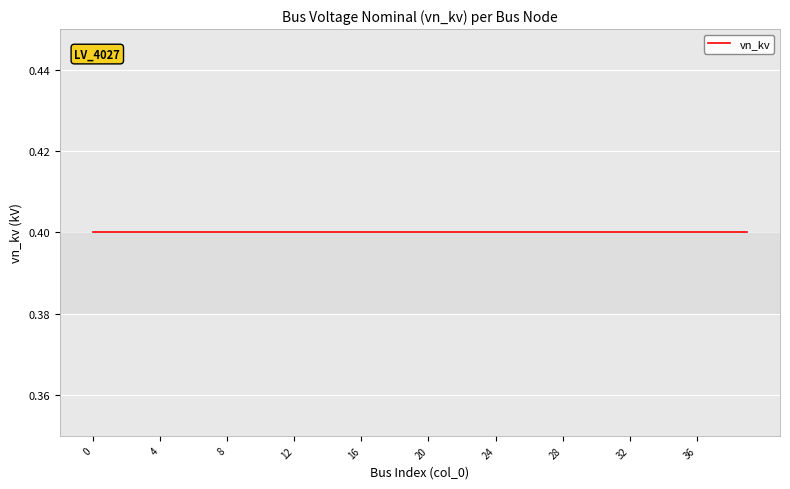

The vn_kv series shows 0.4 at 39. True or false?

True